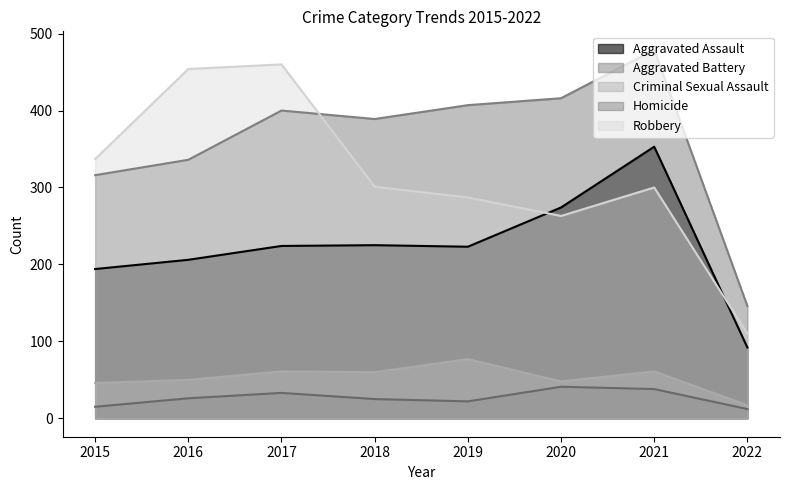

Rank the categories by Criminal Sexual Assault value from lowest to highest.

2022, 2015, 2020, 2016, 2018, 2017, 2021, 2019